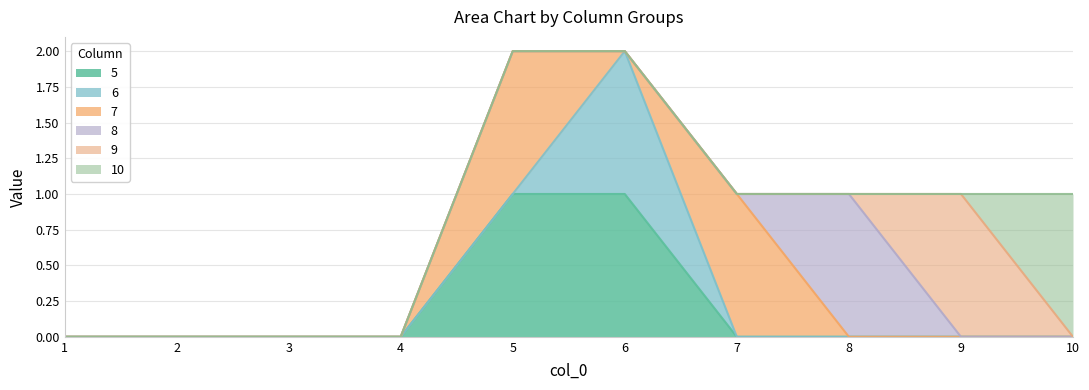

What is the difference between the maximum and second lowest values in the 5 series?

1